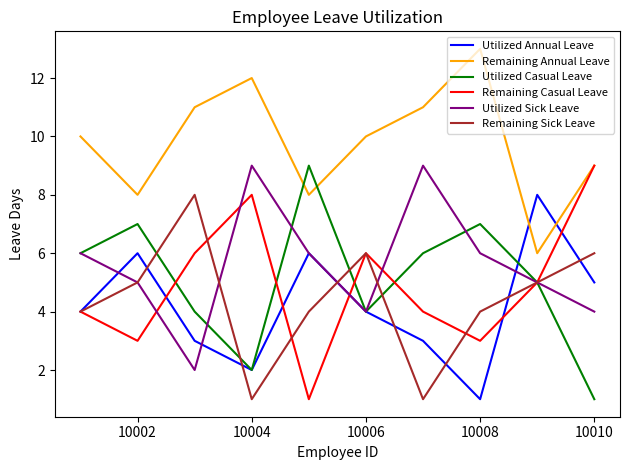

What is the highest value of the Utilized Casual Leave series?

9